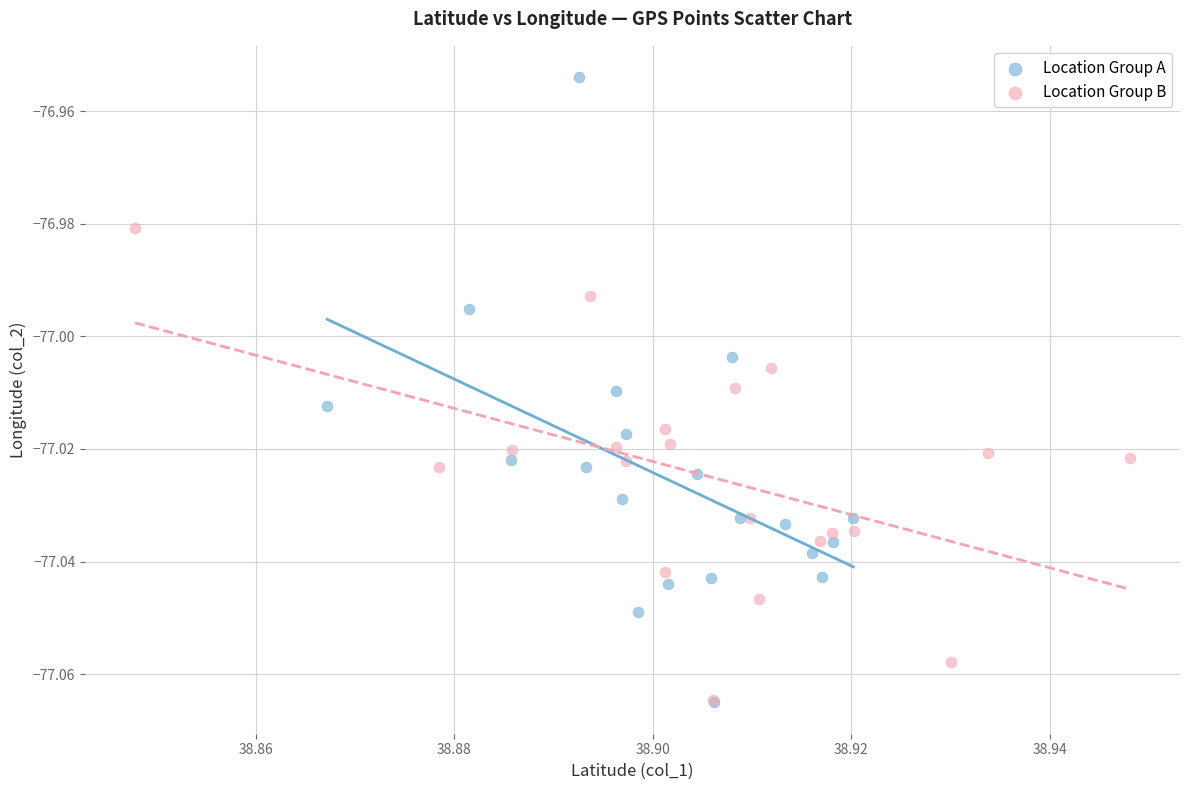

Which series reaches the maximum Y coordinate?

Location Group A